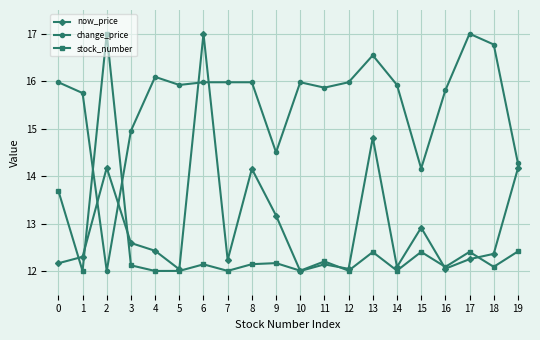

What is the difference between the maximum and minimum values in the change_price series?

5.0